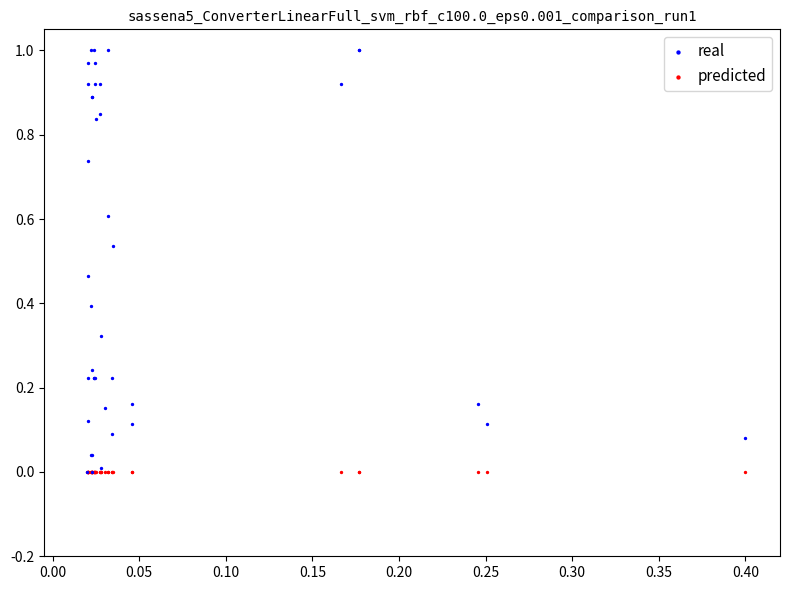

What are all the series names shown in the legend?

real, predicted